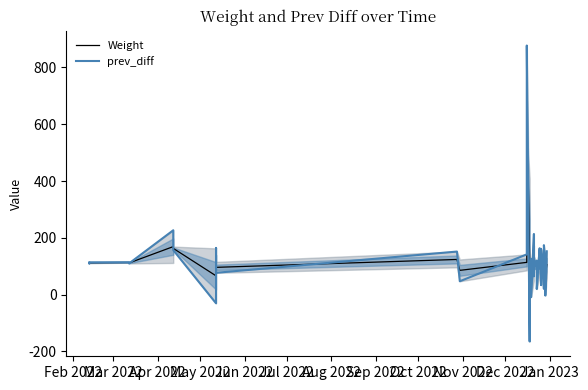

How many data points in prev_diff are above 114?

20